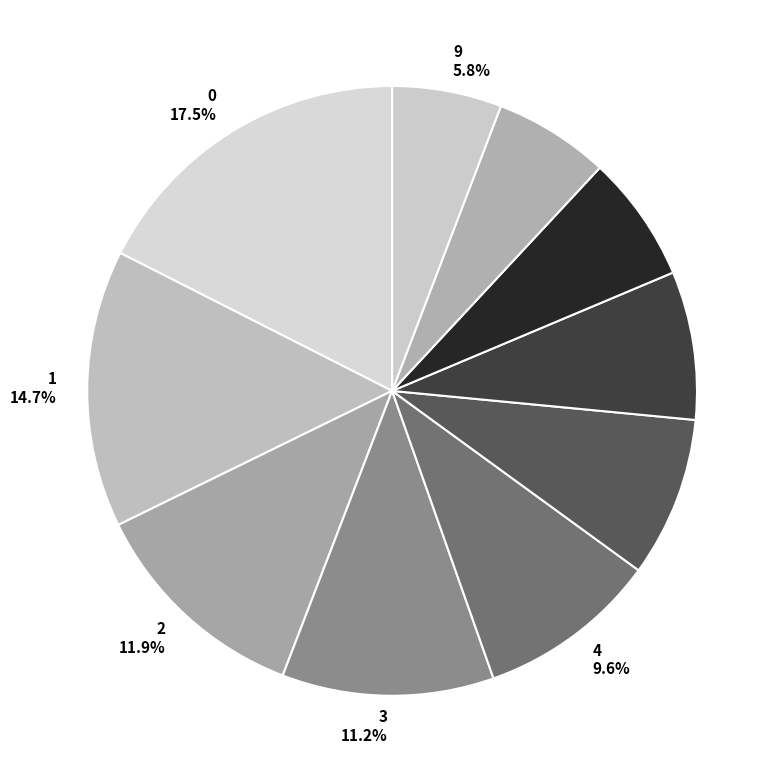

Which has a higher value, 1 14.7% or 6 7.9%?

1 14.7%